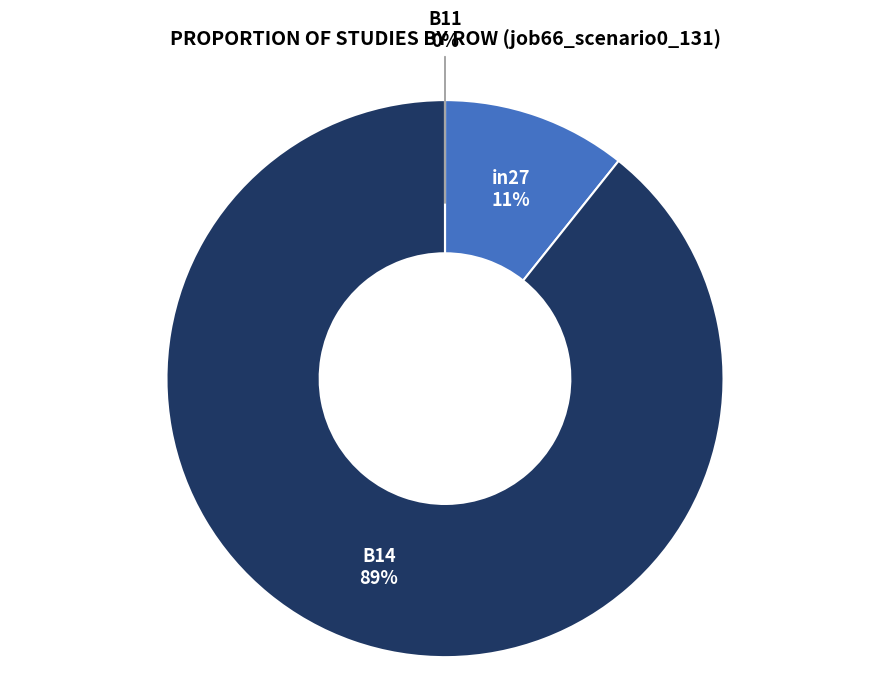

Count the number of slices in the pie.

3